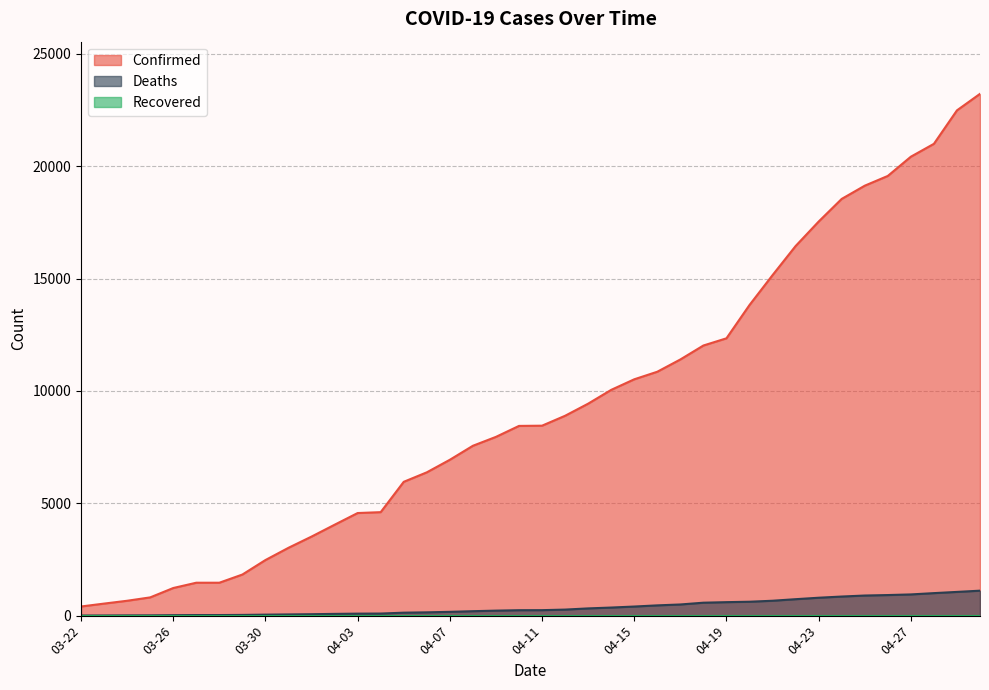

Which series changed the most between 04-07 and 04-13?

Confirmed